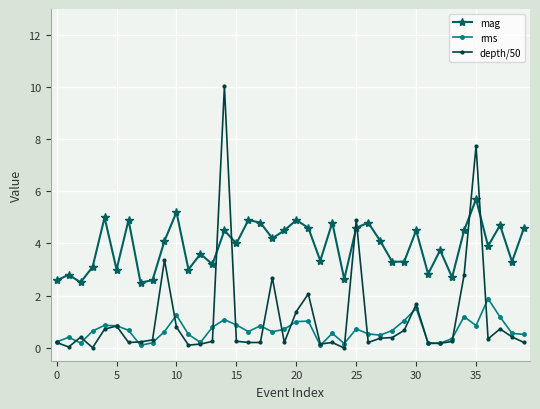

True or false: rms has more than 0 interior local peaks.

True